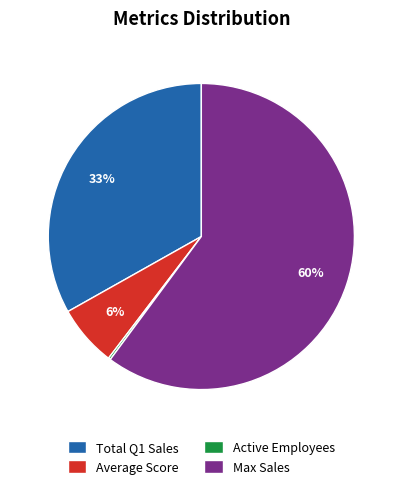

Which has a higher value, Average Score or Max Sales?

Max Sales